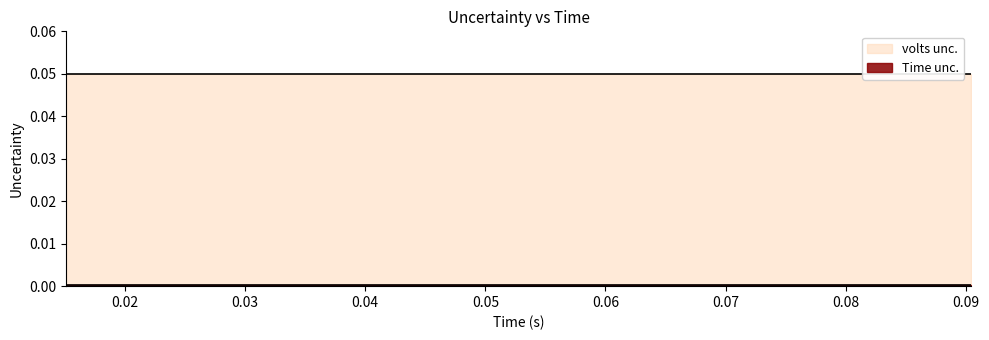

Does the chart display data point markers on the line(s)?

No